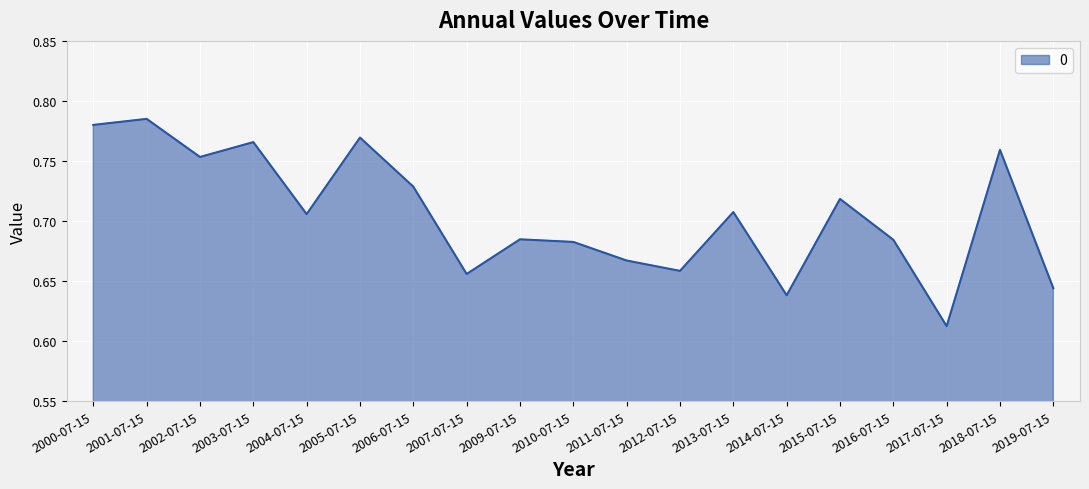

Where is the first local minimum?

2002-07-15